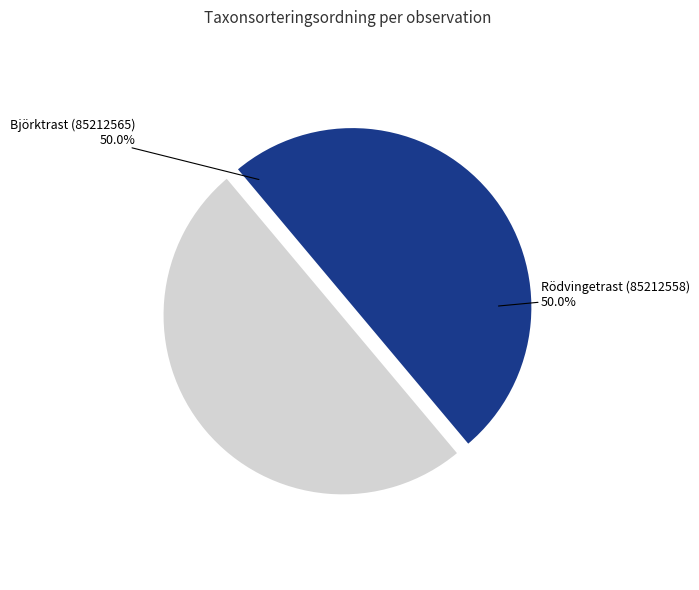

Is the sum of Björktrast (85212565) and Rödvingetrast (85212558) greater than half?

Yes